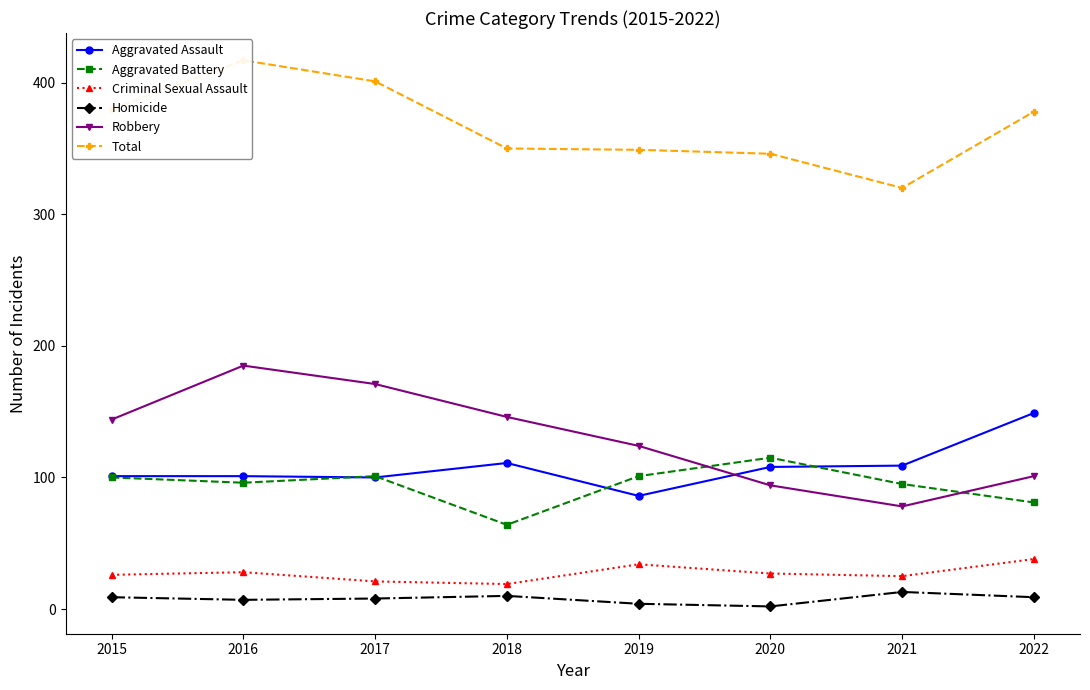

What are all the series names shown in the legend?

Aggravated Assault, Aggravated Battery, Criminal Sexual Assault, Homicide, Robbery, Total